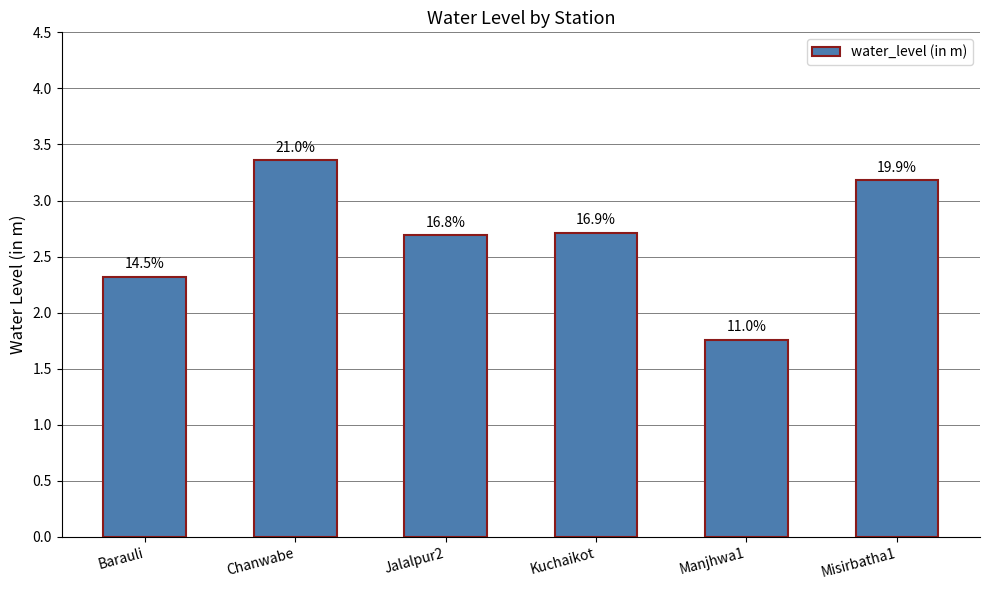

True or false: the data shows 2.3 at Barauli.

True